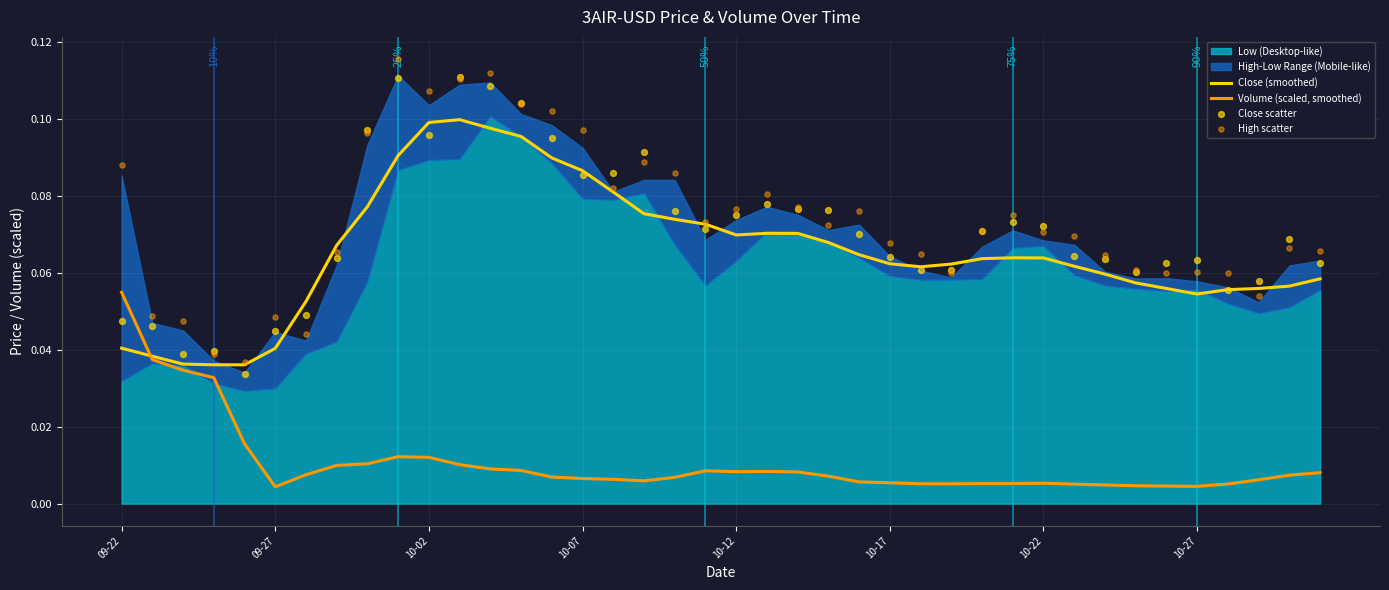

Which series contains the highest Y value?

High scatter